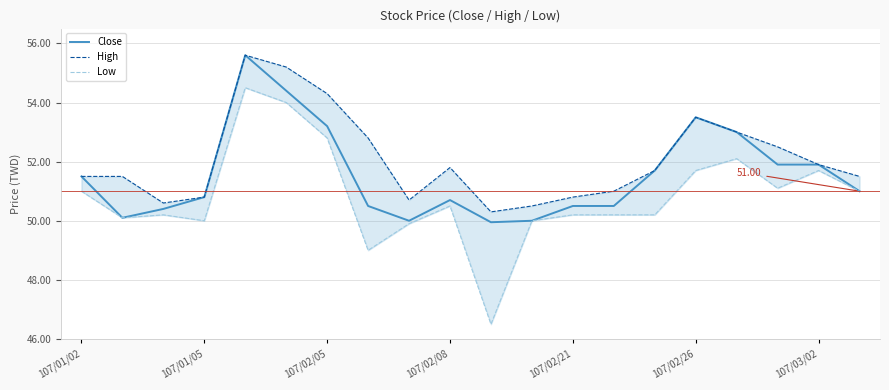

What is the sum of all Close values?

1031.2